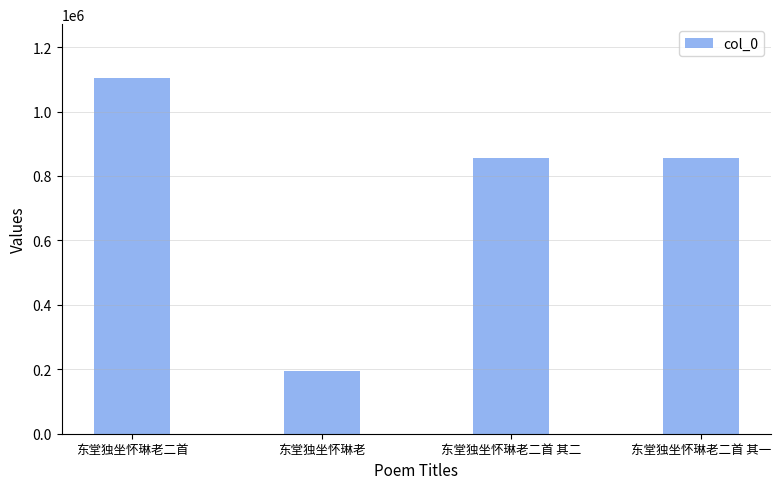

Where does the data first go above 855088?

东堂独坐怀琳老二首